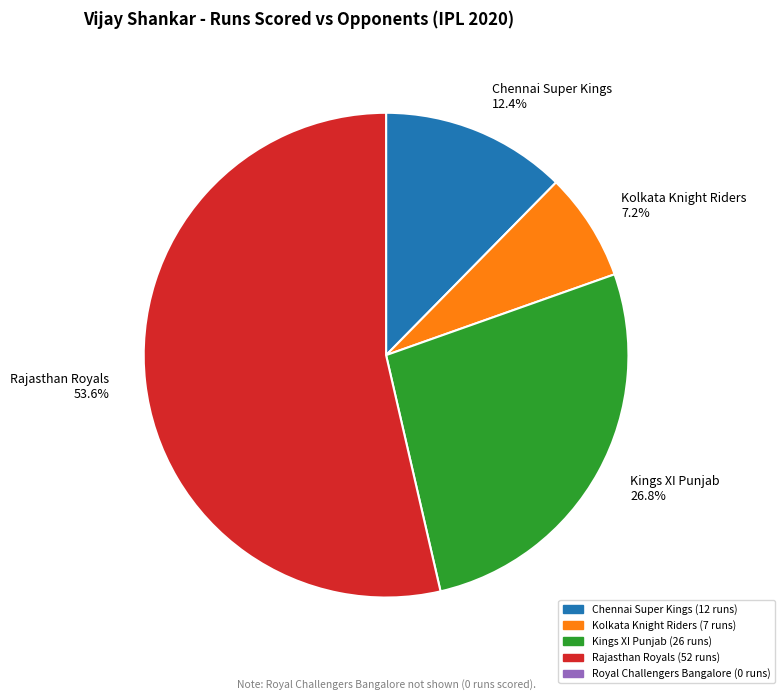

Is the sum of Rajasthan Royals 53.6% and Chennai Super Kings 12.4% greater than half?

Yes